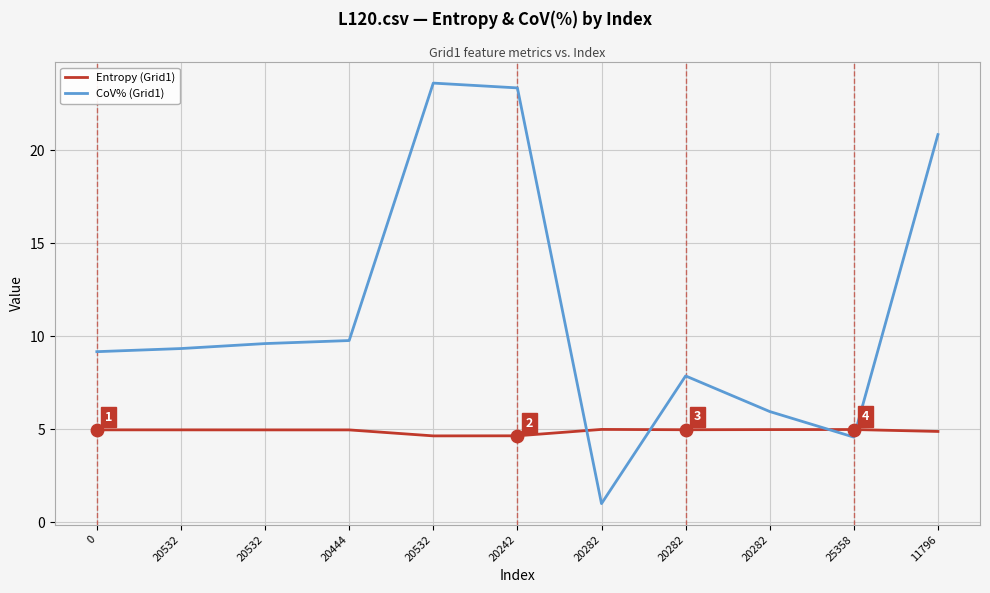

Is the value of CoV% (Grid1) at 20532 greater than the value of Entropy (Grid1) at 20282?

Yes